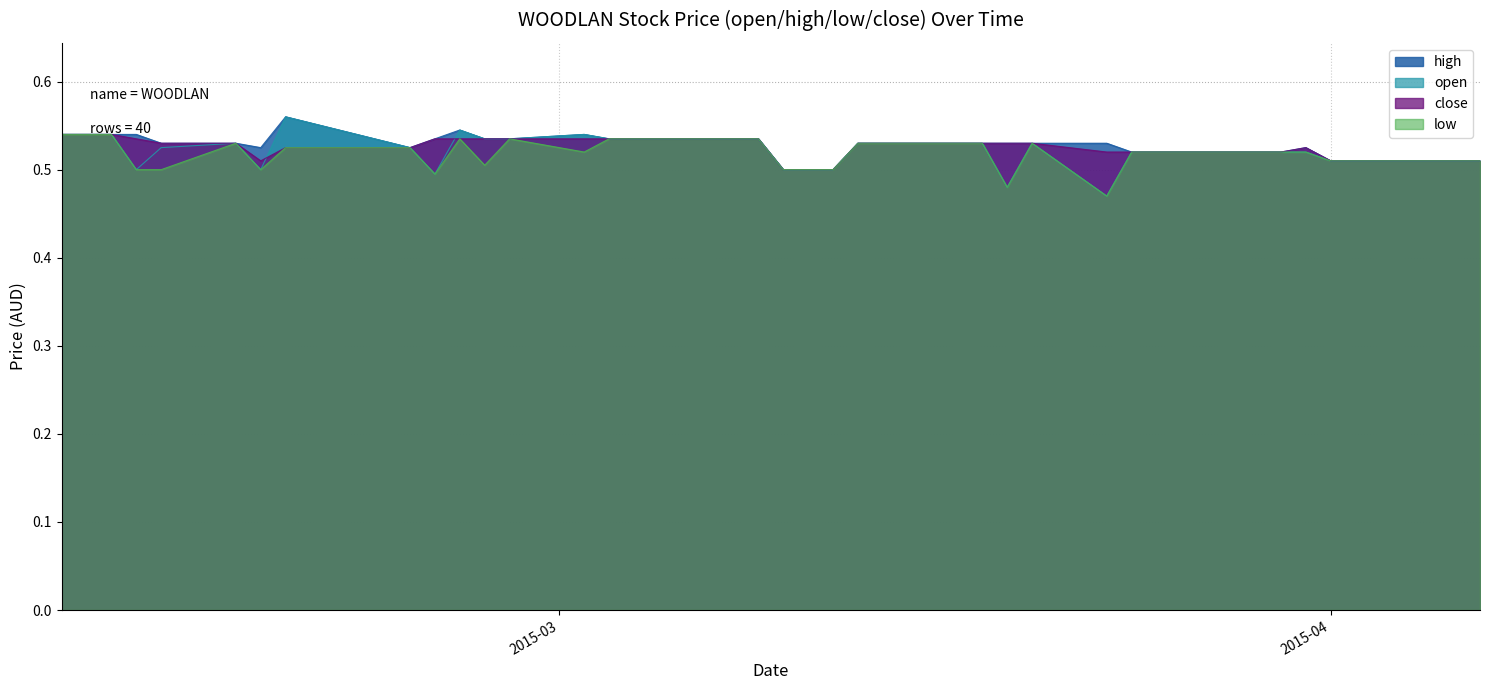

True or false: low and high cross at least once.

False